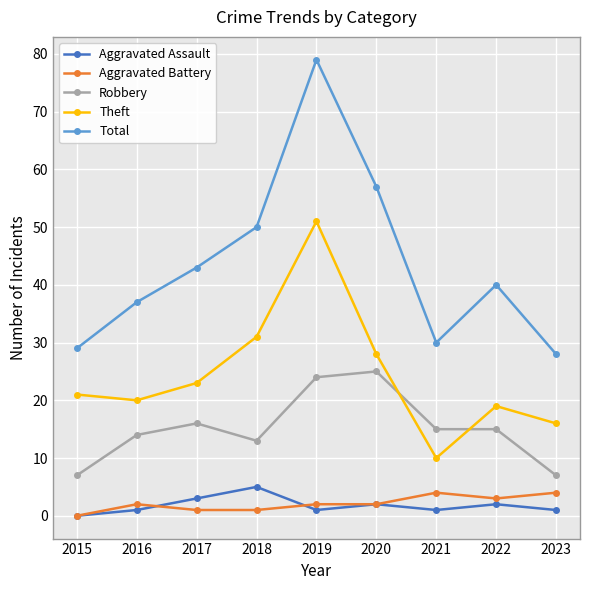

What is the lowest value of the Total series?

28